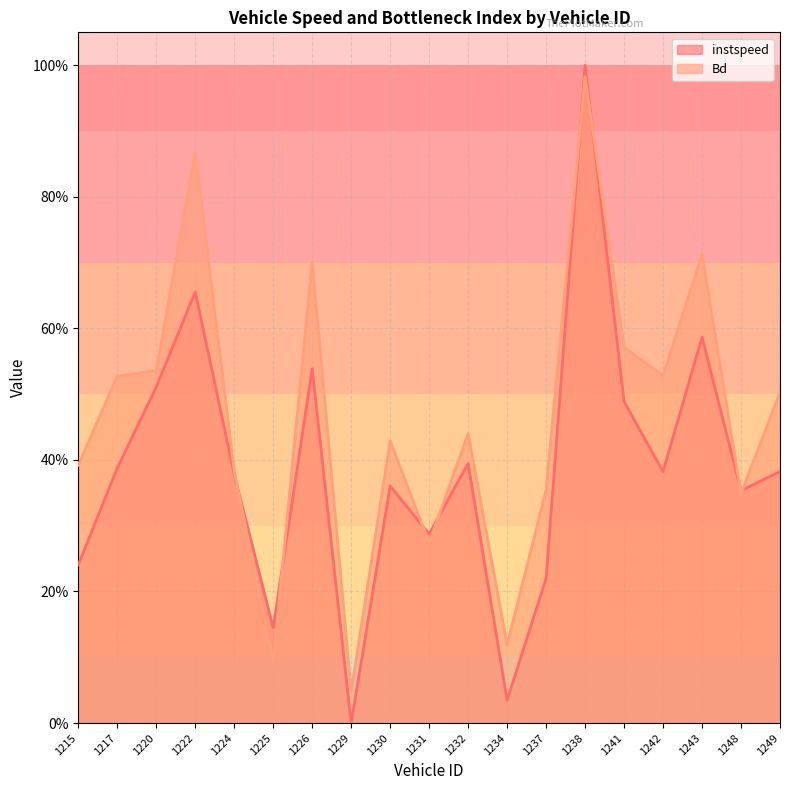

At which category does the chart reach its peak across all series?

1238.0